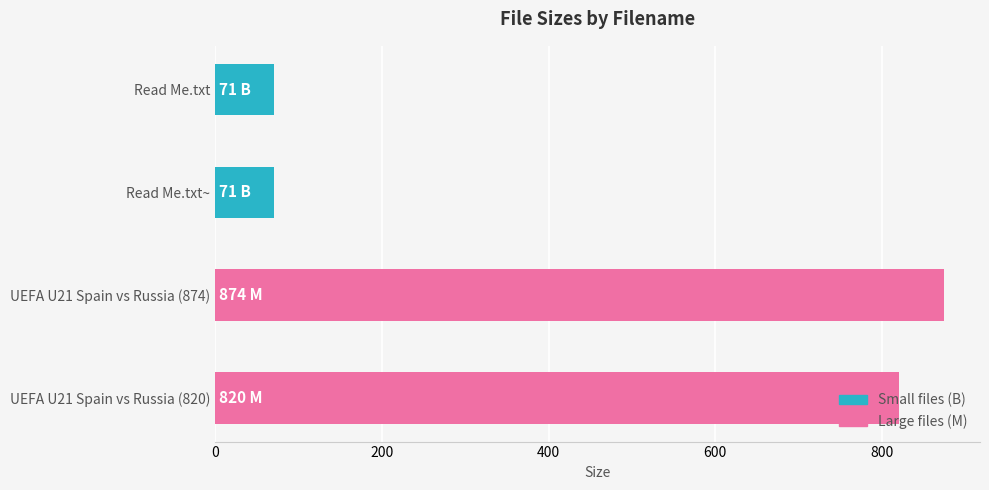

What is the value of the 2nd bar from the top?

71